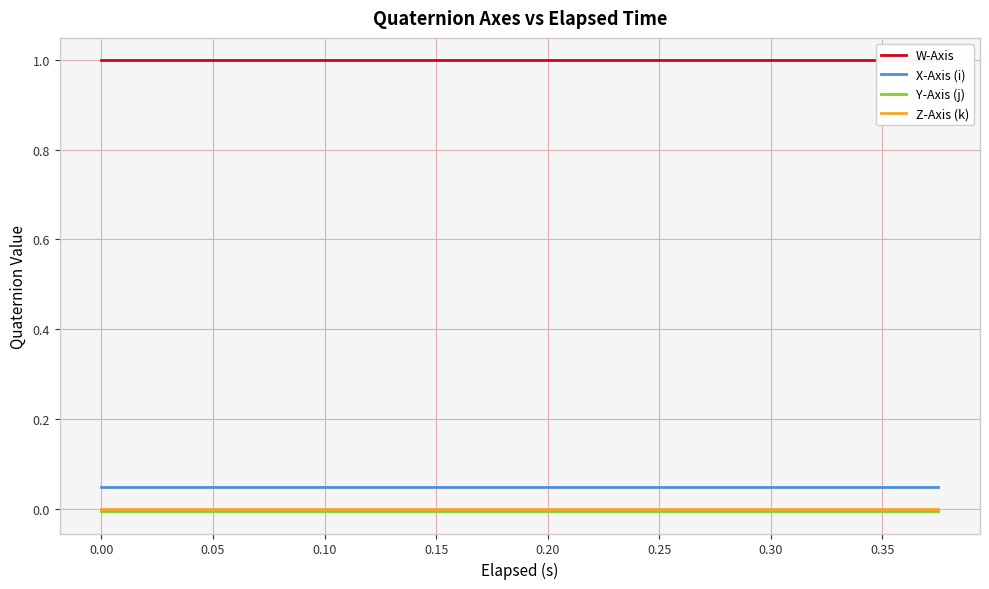

True or false: Y-Axis (j) and X-Axis (i) intersect in this chart.

False